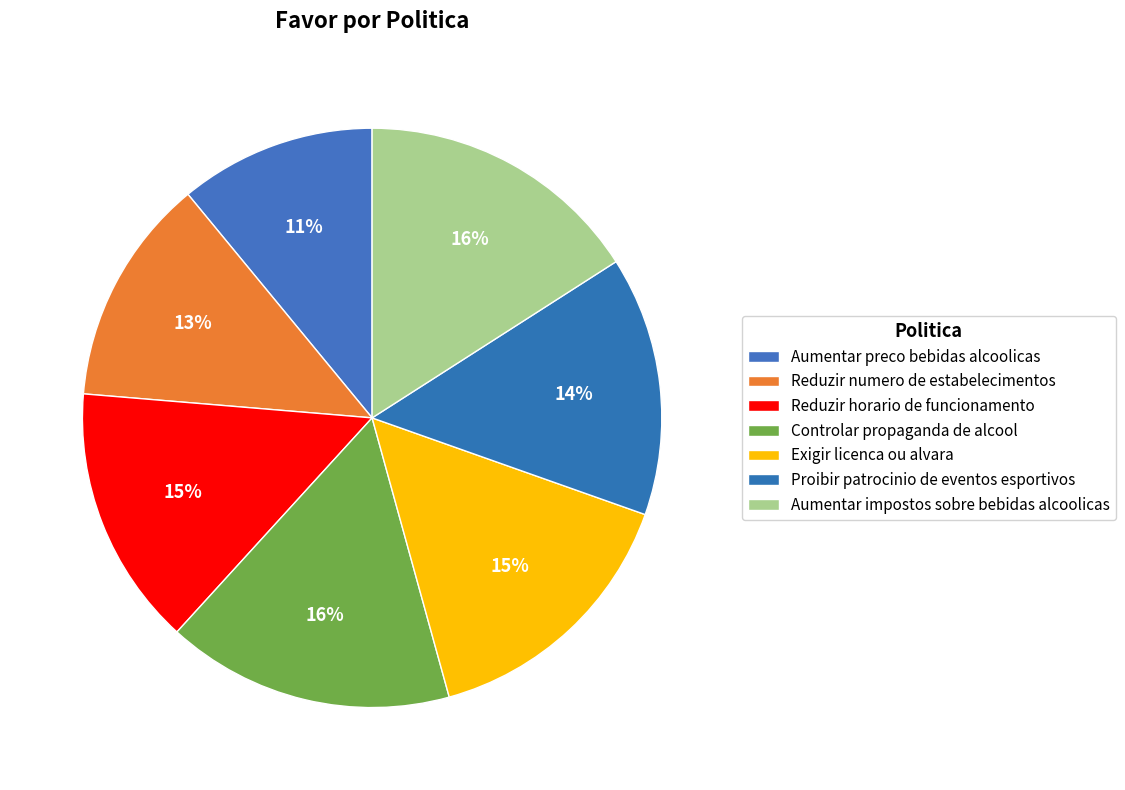

Rank the categories by value from highest to lowest.

controlar a propaganda de alcool, aumentar os impostos sobre bebidas alcoolicas, exigir licenca ou alvara, reduzir o horario de funcionamento, proibir o patrocinio de eventos esportivos, reduzir o numero de estabelecimentos, Aumentar o preco das bebidas alcoolicas